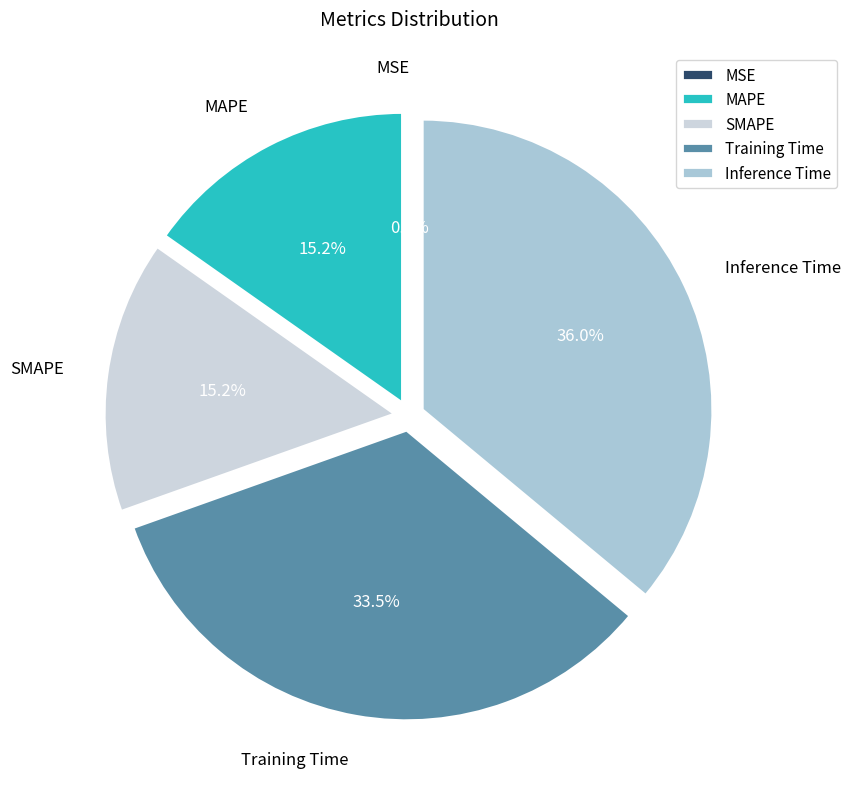

What percentage is the SMAPE slice, to the nearest percent?

15%